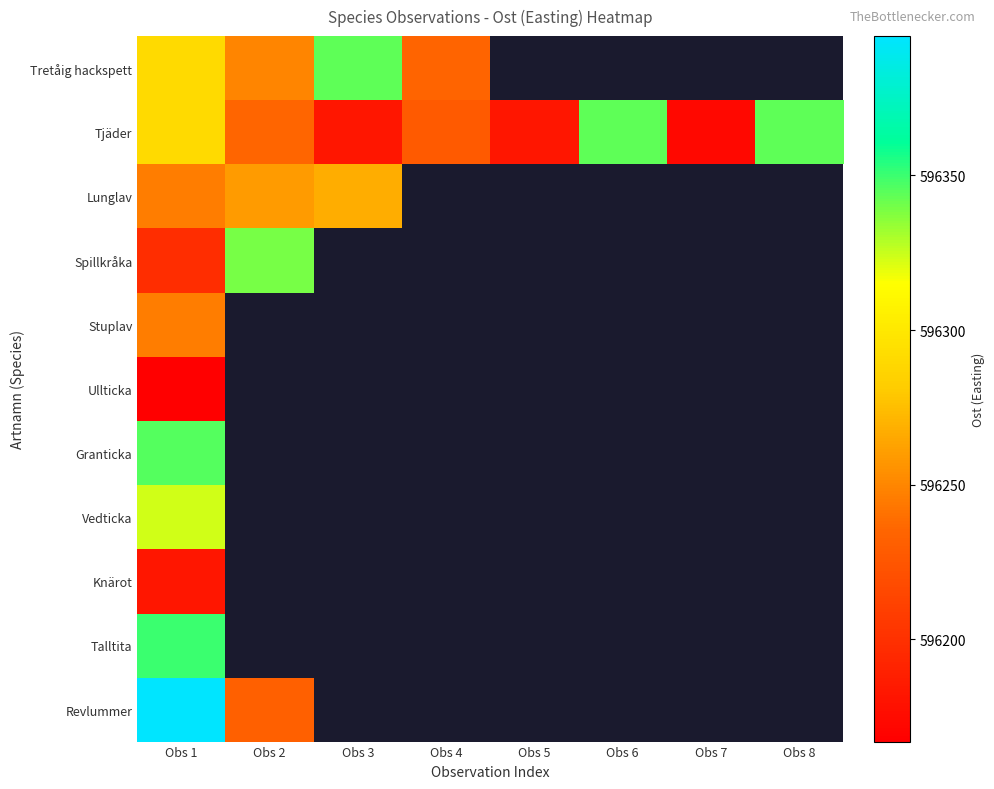

At which label does Vedticka reach its peak?

Obs 1